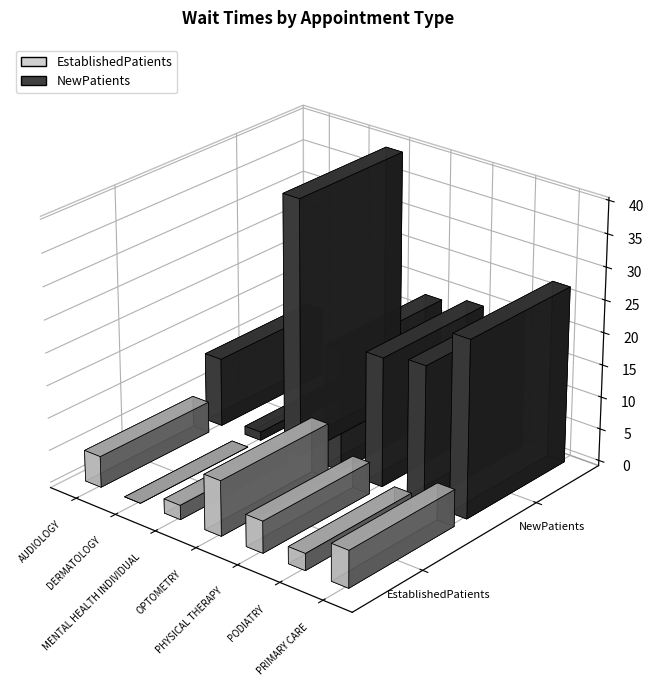

How many values in the NewPatients series are below 19?

3